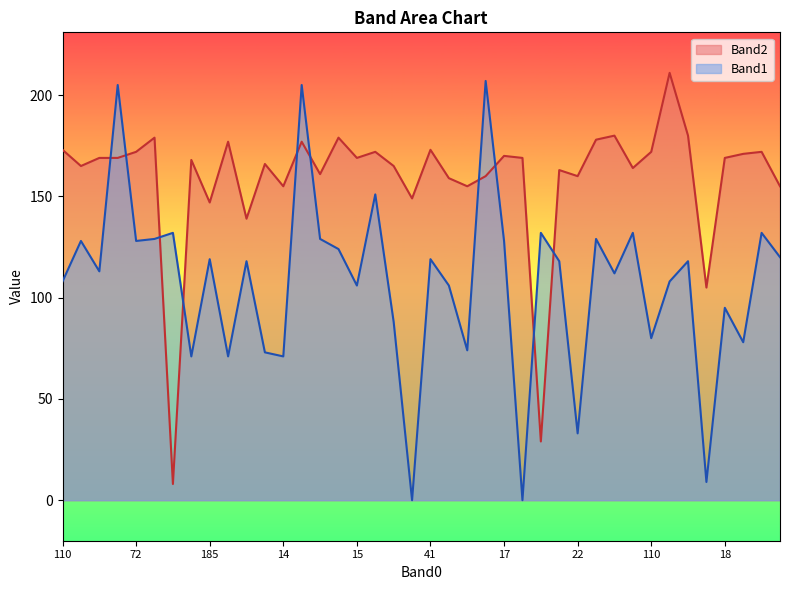

How many times do Band2 and Band1 cross each other?

10